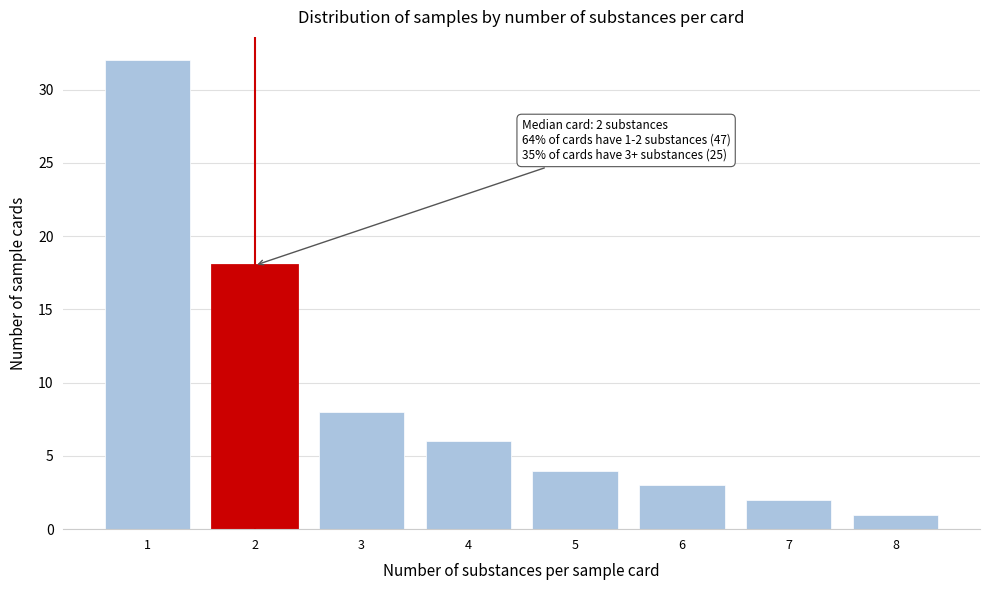

Reading right to left, extract all data points from this chart.

1	2	3	4	6	8	18	32